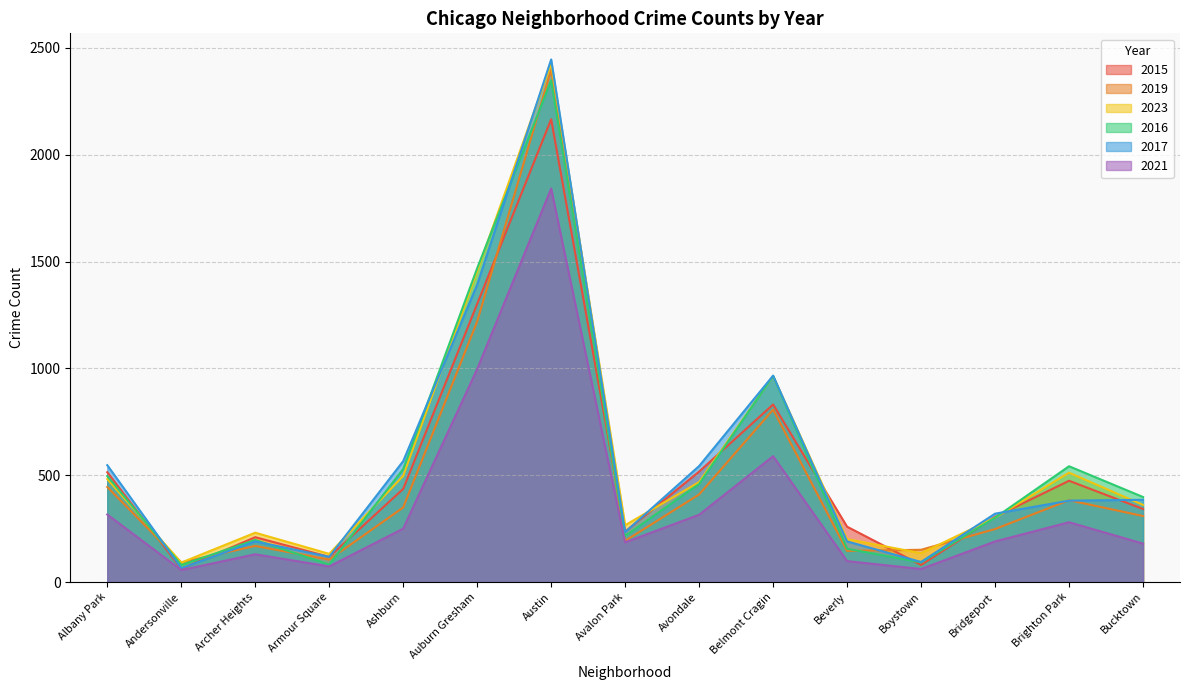

Count the number of categories in the chart.

15